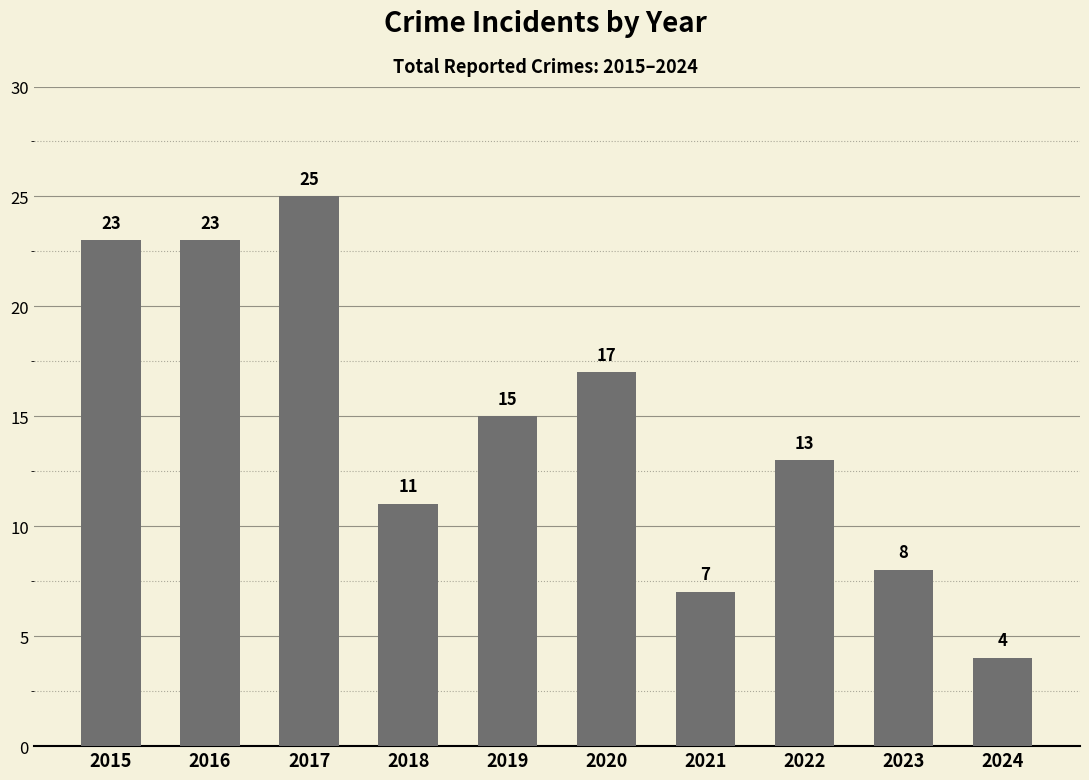

What is the minimum value shown in the chart?

4